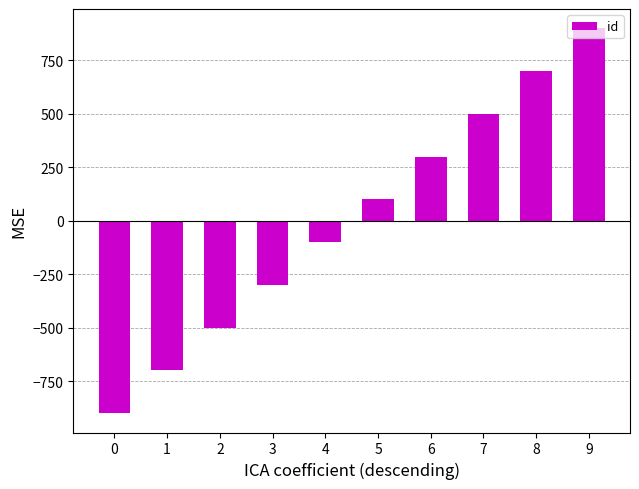

Reading left to right, what are all the values shown in this chart?

-900	-700	-500	-300	-100	100	300	500	700	900